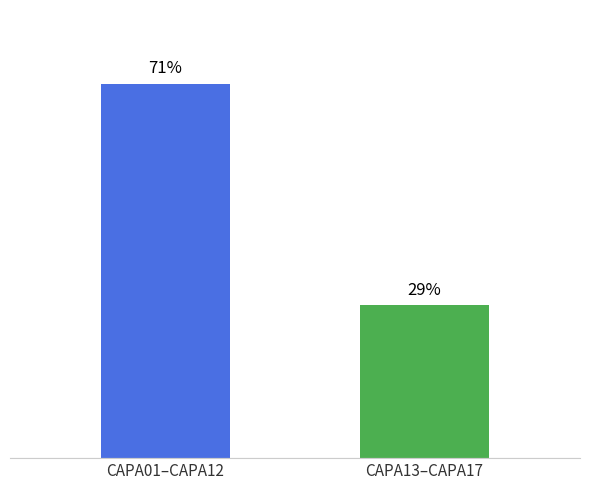

What is the label of the 2nd bar from the left?

CAPA13–CAPA17